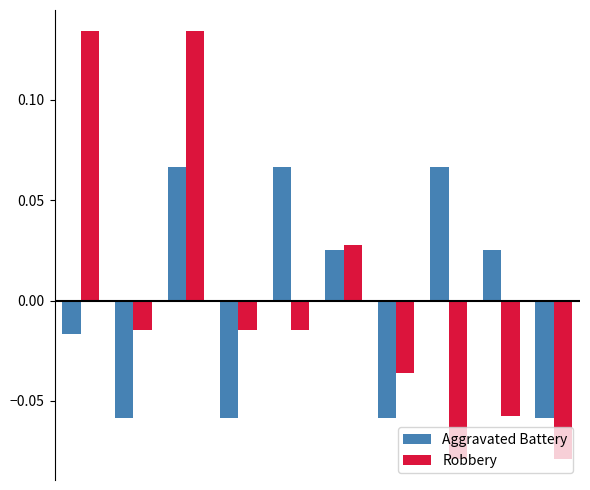

How many Aggravated Battery values are between 0 and 1?

5